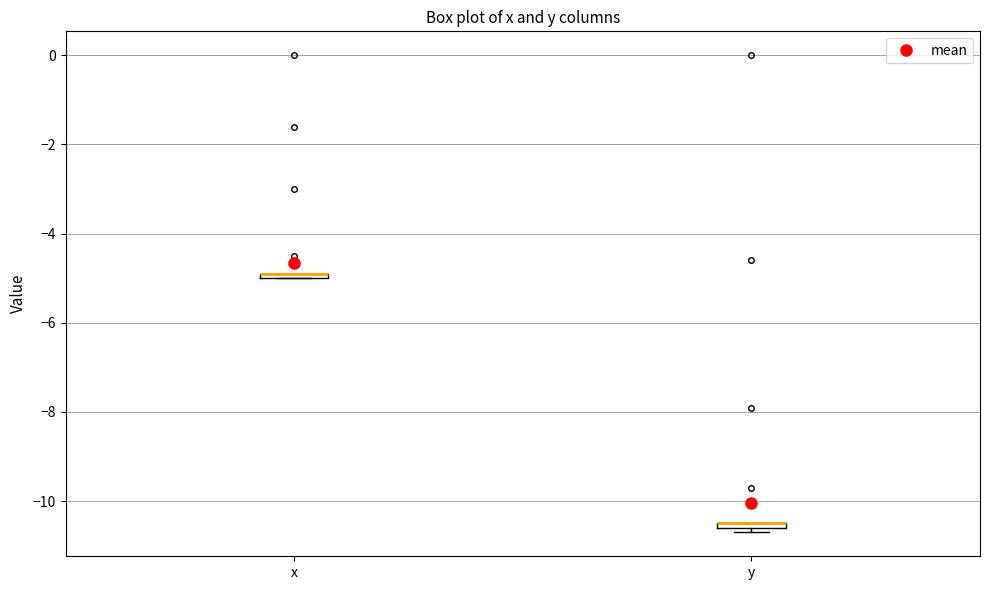

Where is the upper edge of the box for x on the y-axis? The values are not printed on the chart, so give them approximately, as read against the axis.

-4.8